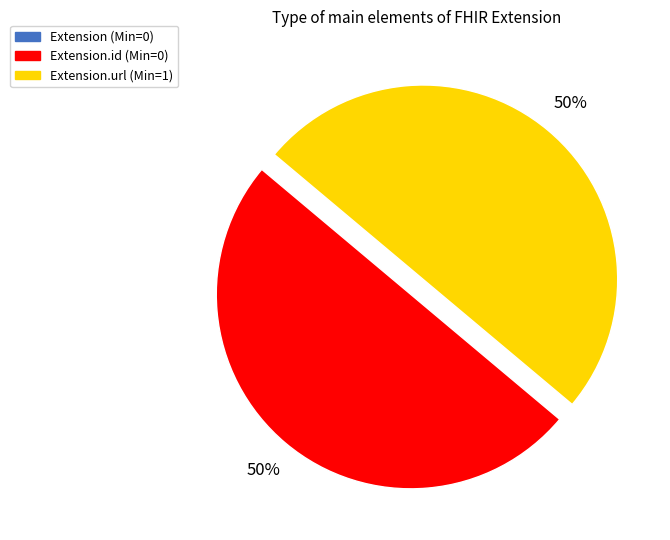

To the nearest percent, what is the difference between the largest and smallest slice percentages?

50%